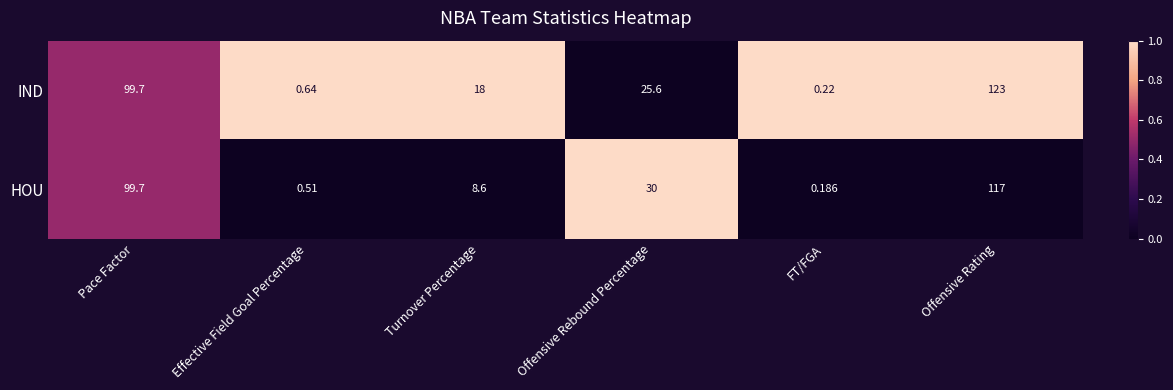

At which category does the chart reach its minimum across all series?

FT/FGA